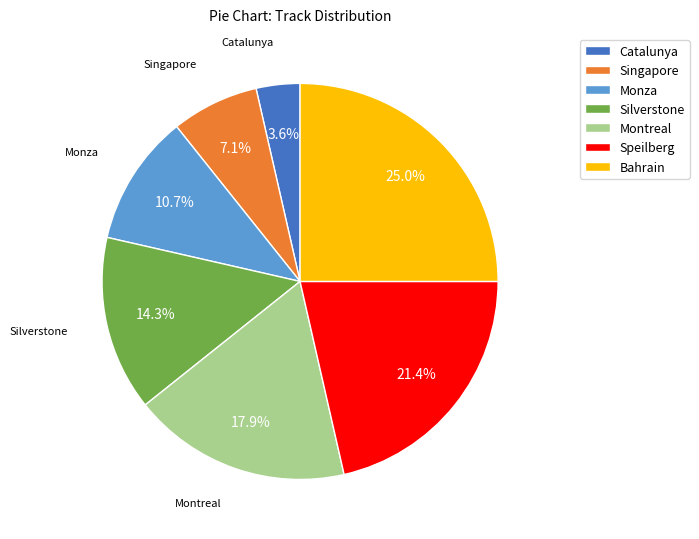

The Montreal slice represents 18% of the pie. True or false?

True